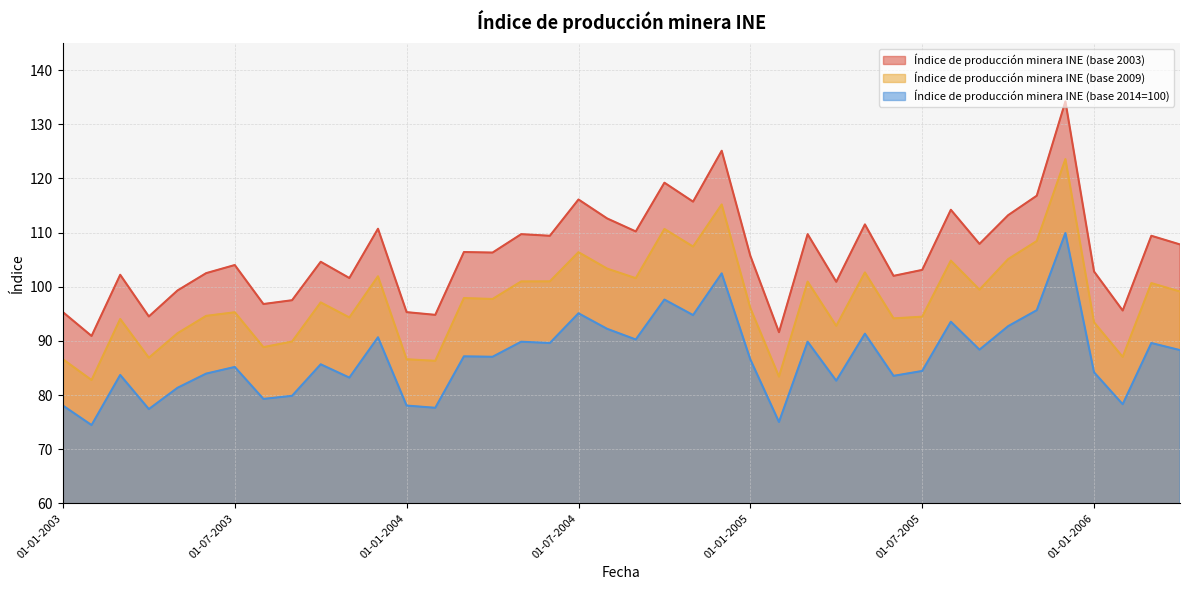

What is the smallest value displayed?

74.5